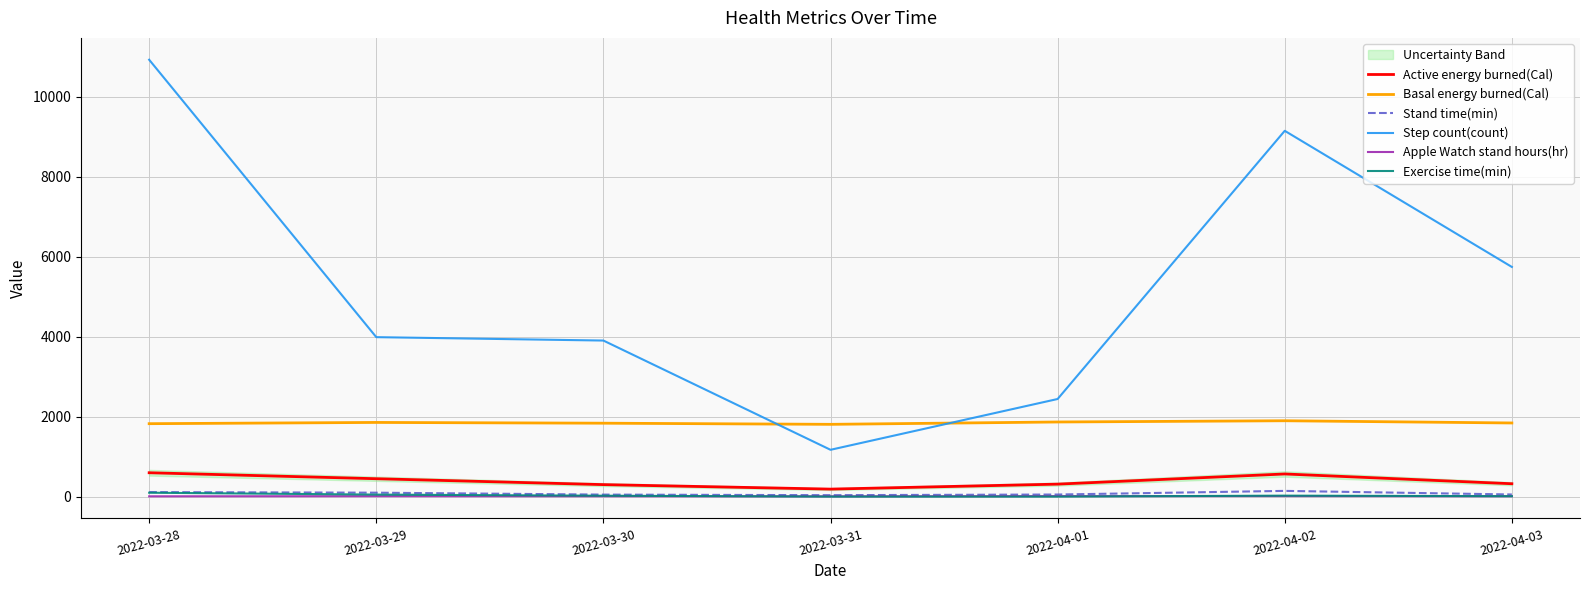

At which label is Active energy burned(Cal) closest to 392?

2022-03-29